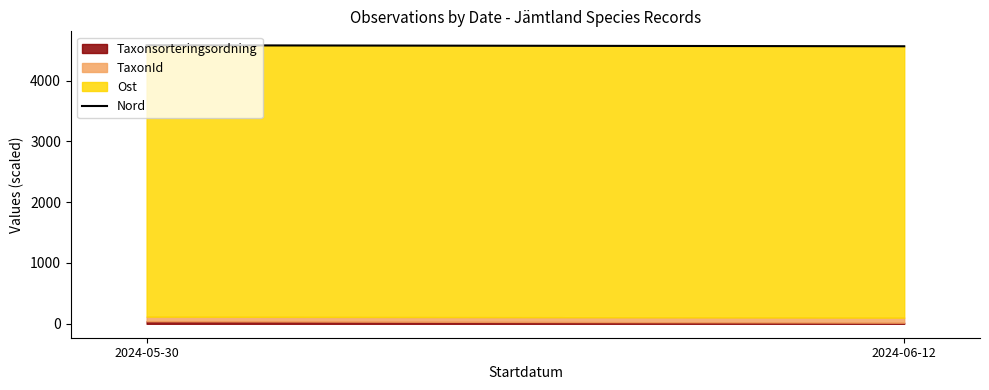

Does the chart have visible grid lines?

No